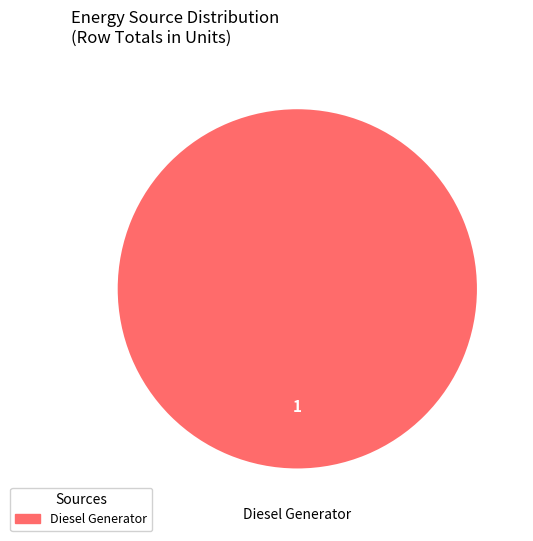

Is it true that Diesel Generator is 100% of the pie?

True